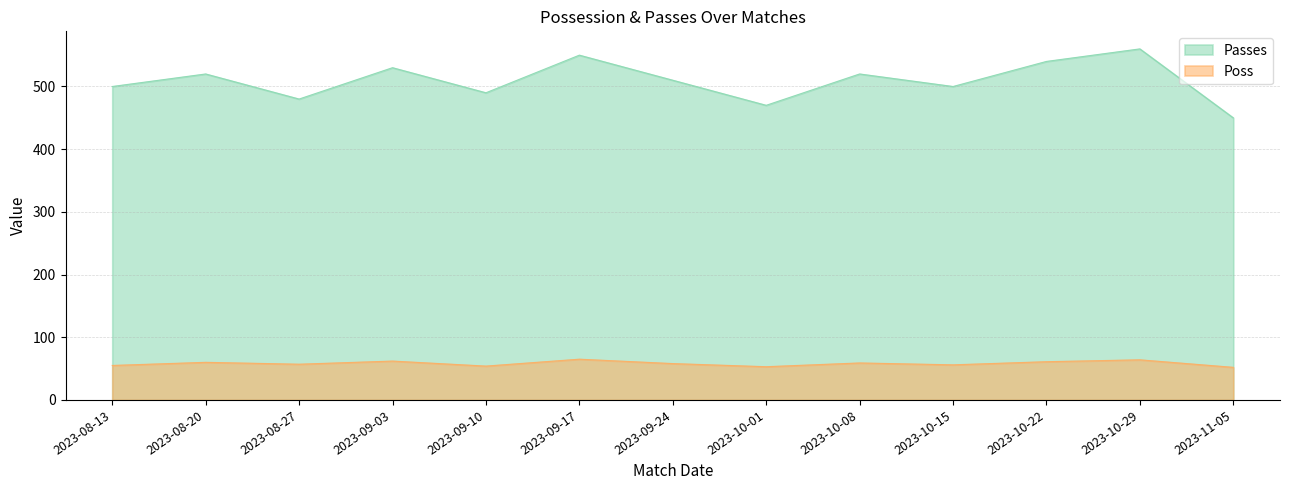

In Passes, how many points are higher than both neighbors (excluding endpoints)?

5